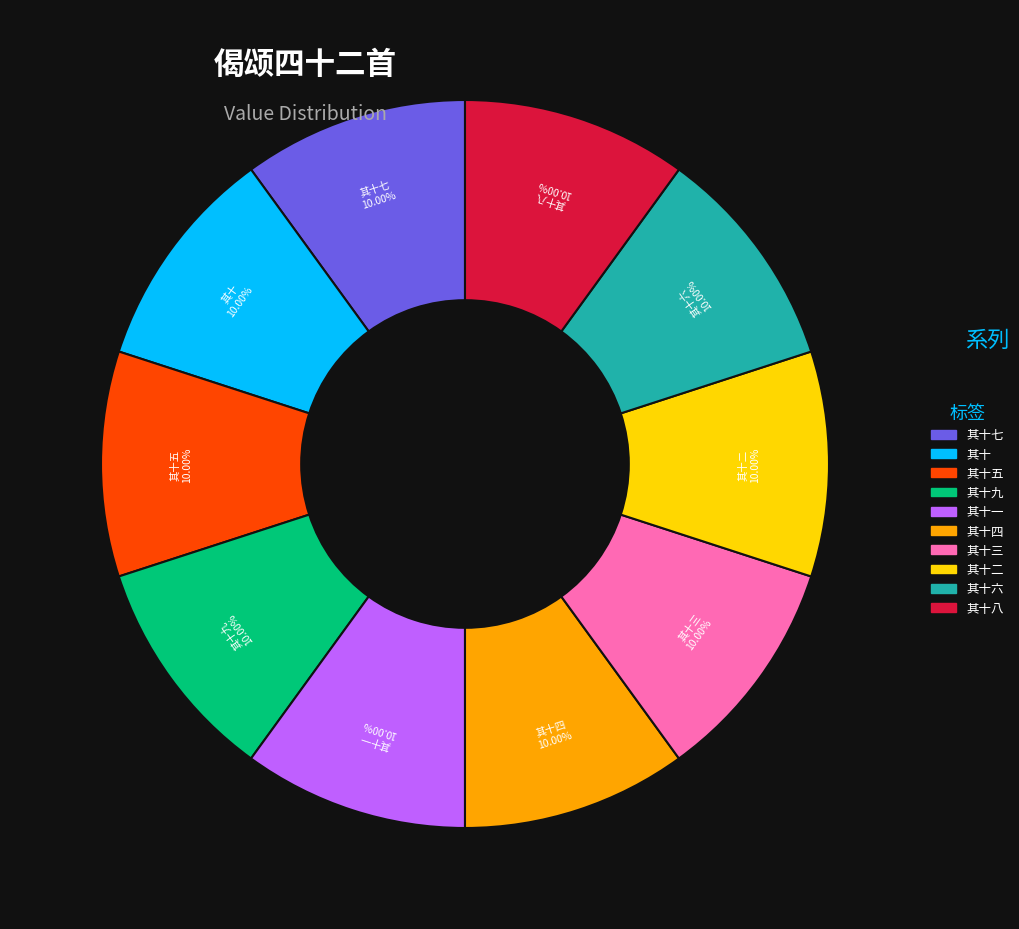

Is there any slice that represents more than half of the pie?

No